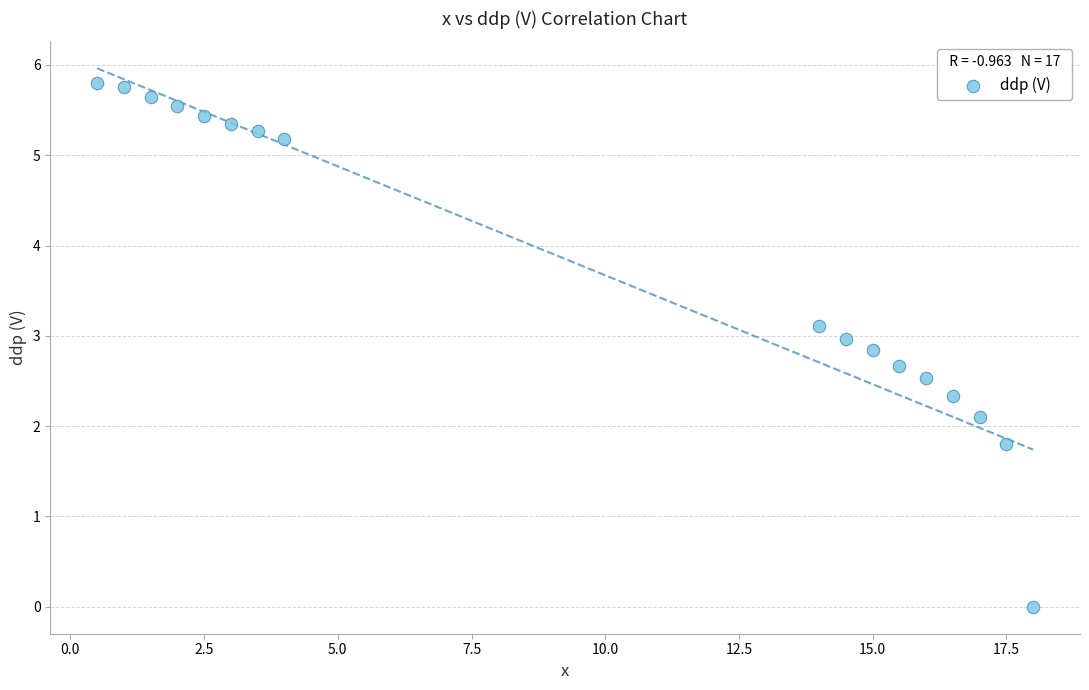

What is the range of Y values (max minus min)?

5.8